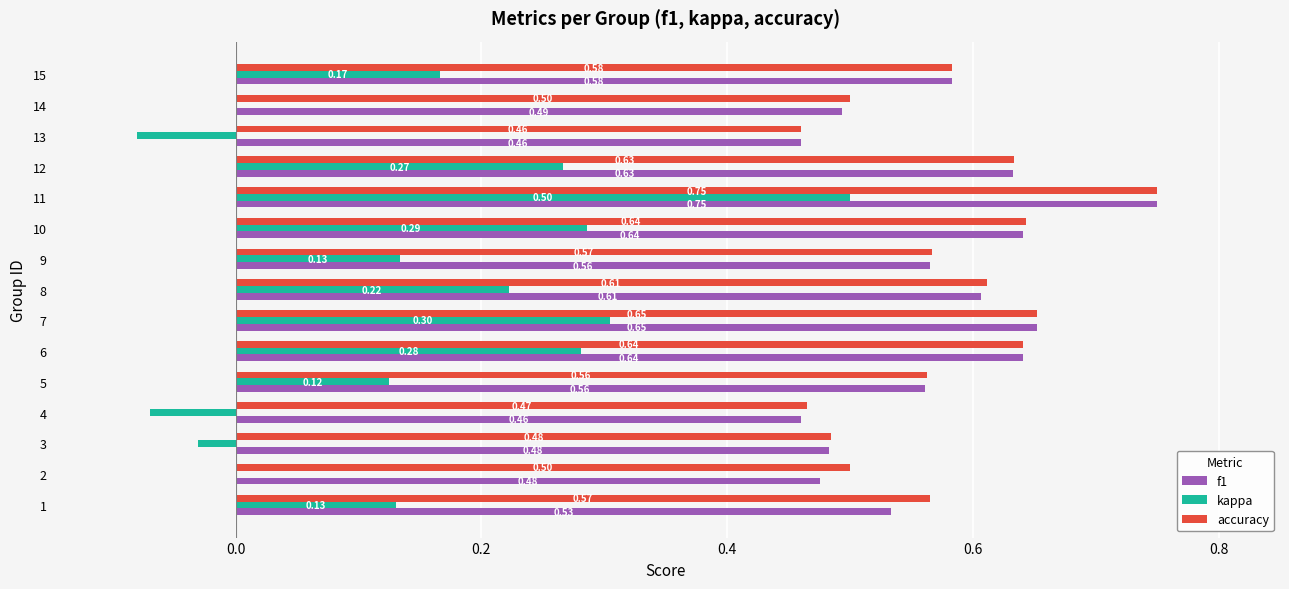

Between 3 and 6, which series saw the biggest shift?

kappa